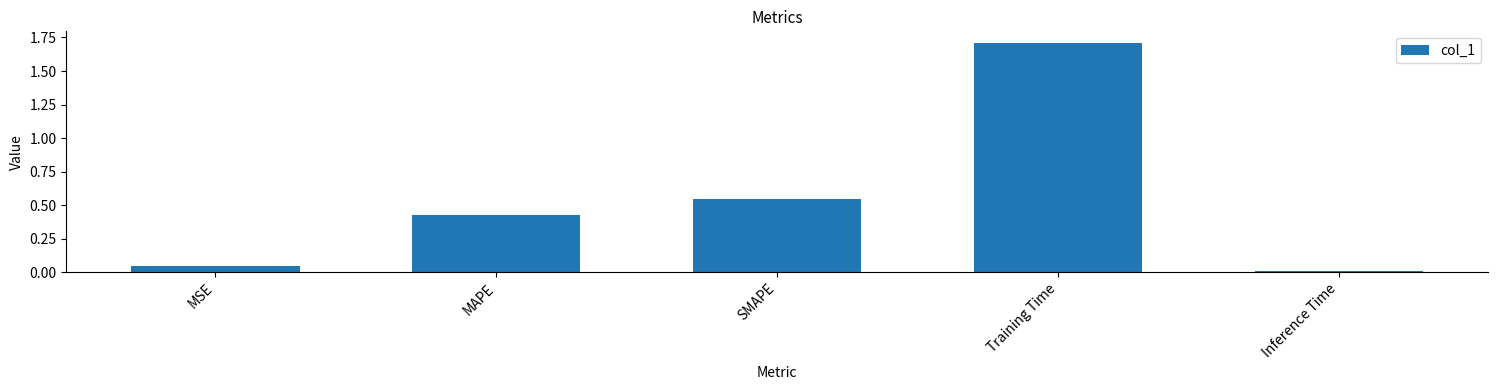

What is the label of the 5th bar from the left?

Inference Time